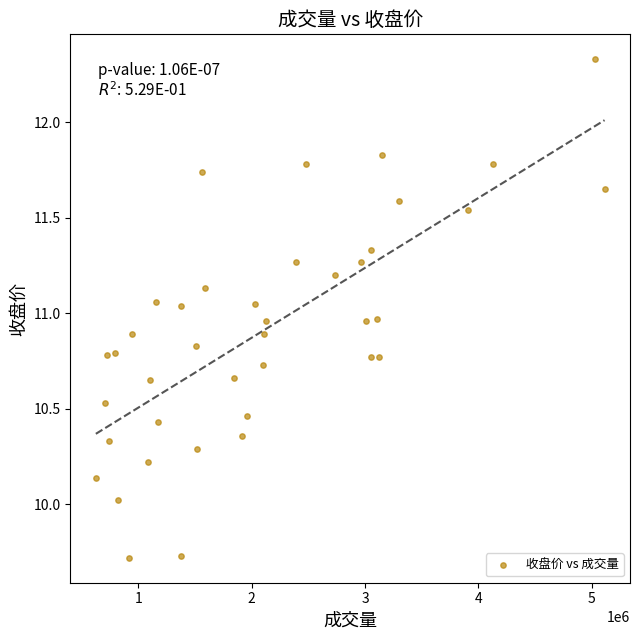

What is the range of Y values (max minus min)?

2.6